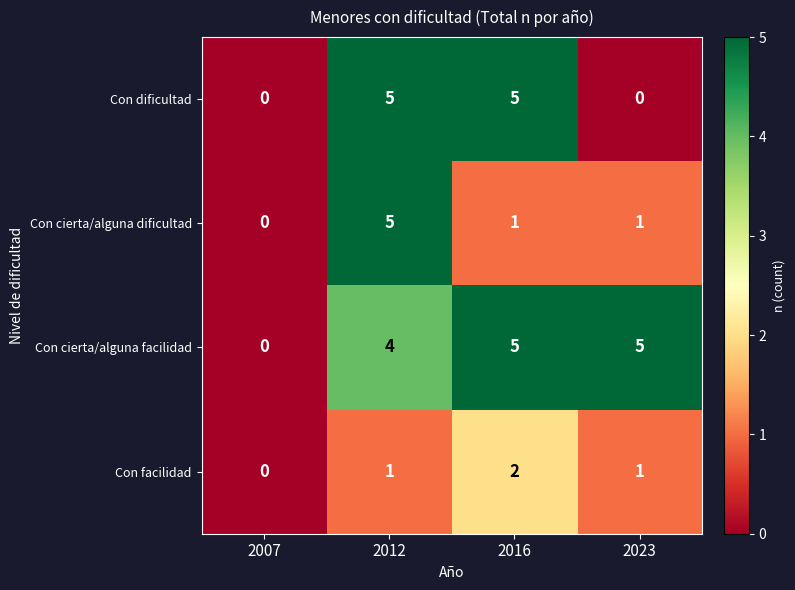

Which series changed the most between 2012 and 2016?

Con cierta/alguna dificultad